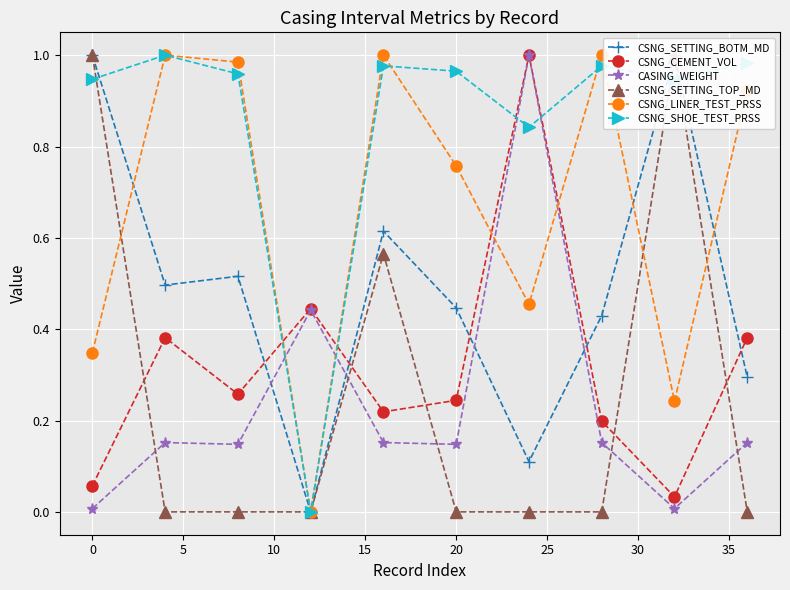

In CSNG_SHOE_TEST_PRSS, how many points are lower than both neighbors (excluding endpoints)?

3